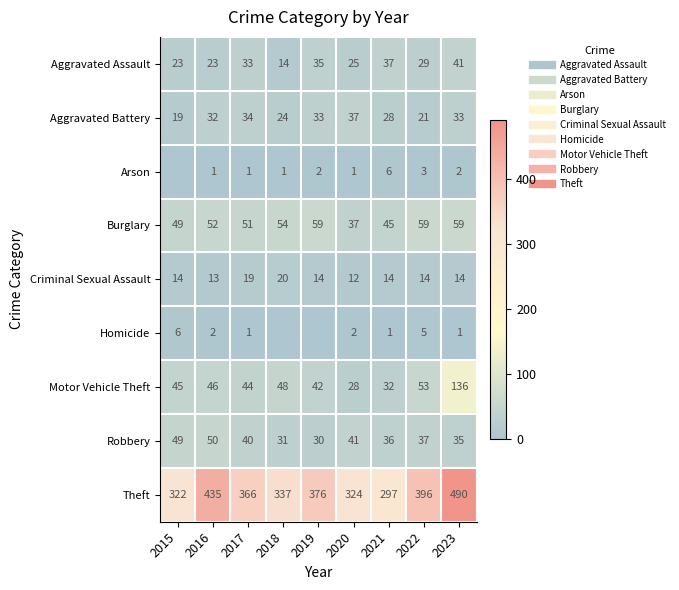

Between 2015 and 2022, which is larger?

2022